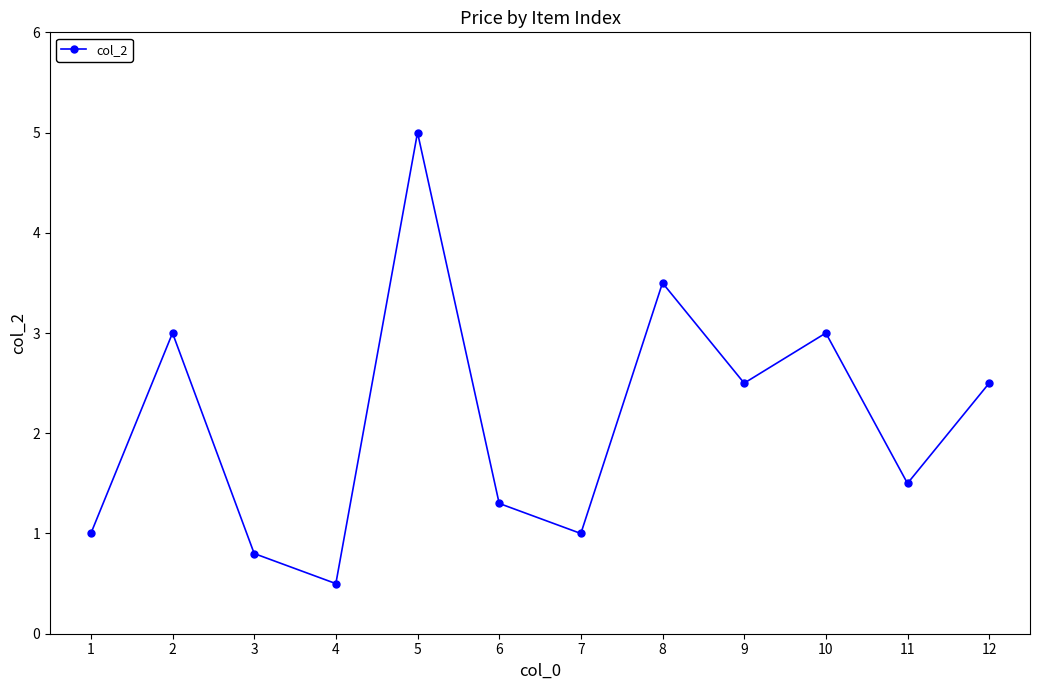

What is the greatest value displayed?

5.0